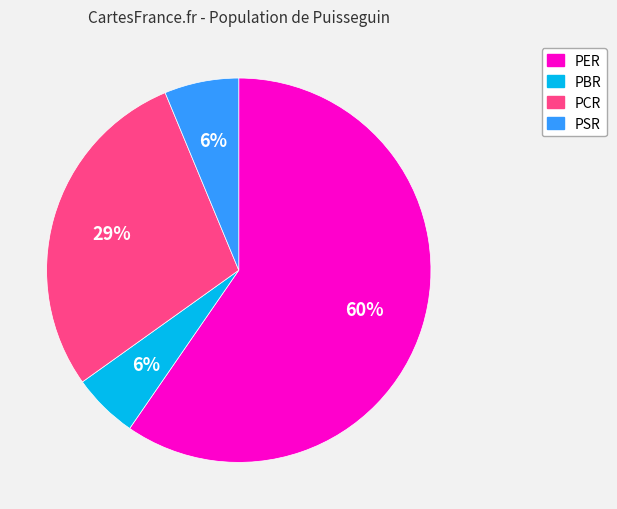

What is the largest slice in the pie chart?

PER